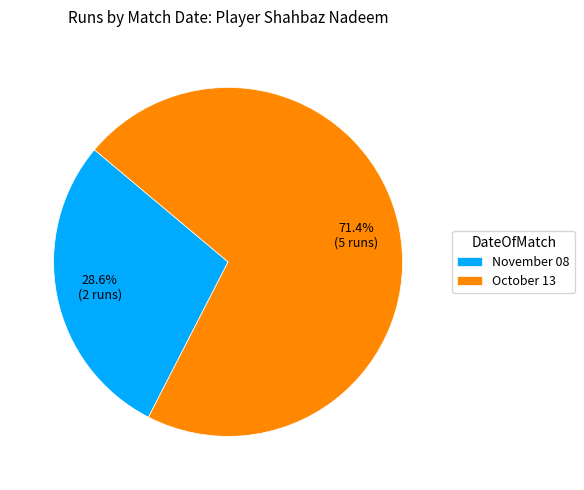

What portion of the pie excludes October 13?

28.6%